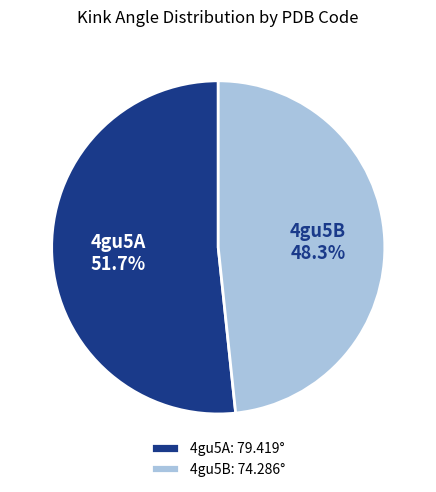

Count the number of slices in the pie.

2